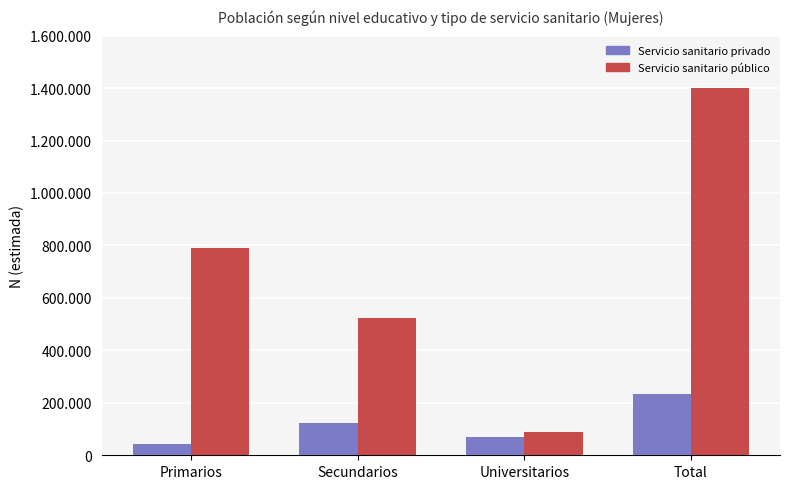

Reading left to right, extract all data points from this chart.

Servicio sanitario privado: 42678	121216	70141	234035
Servicio sanitario público: 789122	521962	88327	1399412